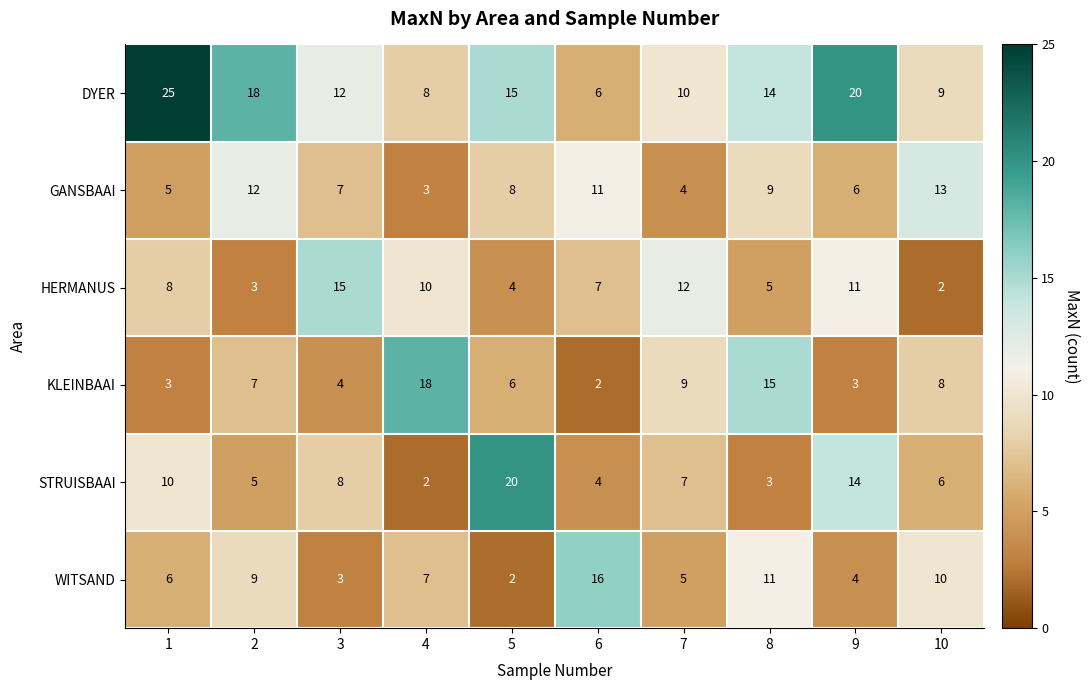

Between 4 and 9, which series saw the biggest shift?

KLEINBAAI